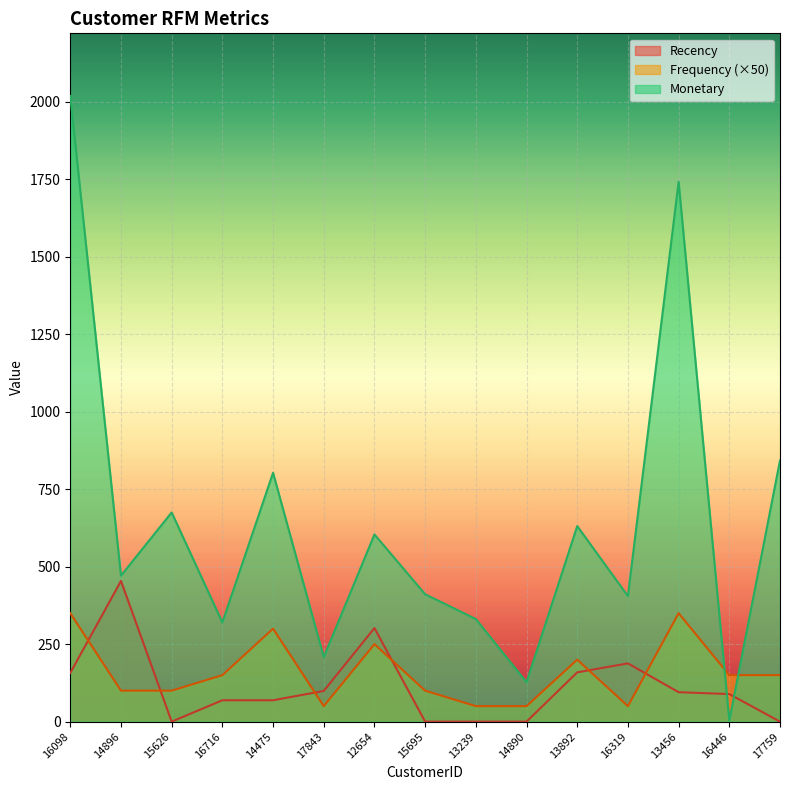

What is the value of the Frequency point at the 7th from the left?

250